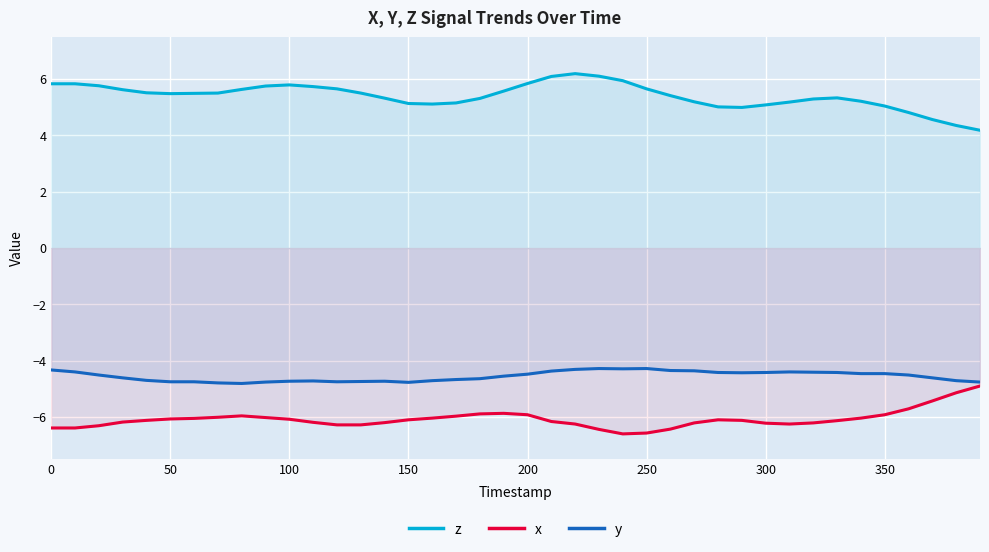

List the series in order of their peak value, highest first.

z, y, x